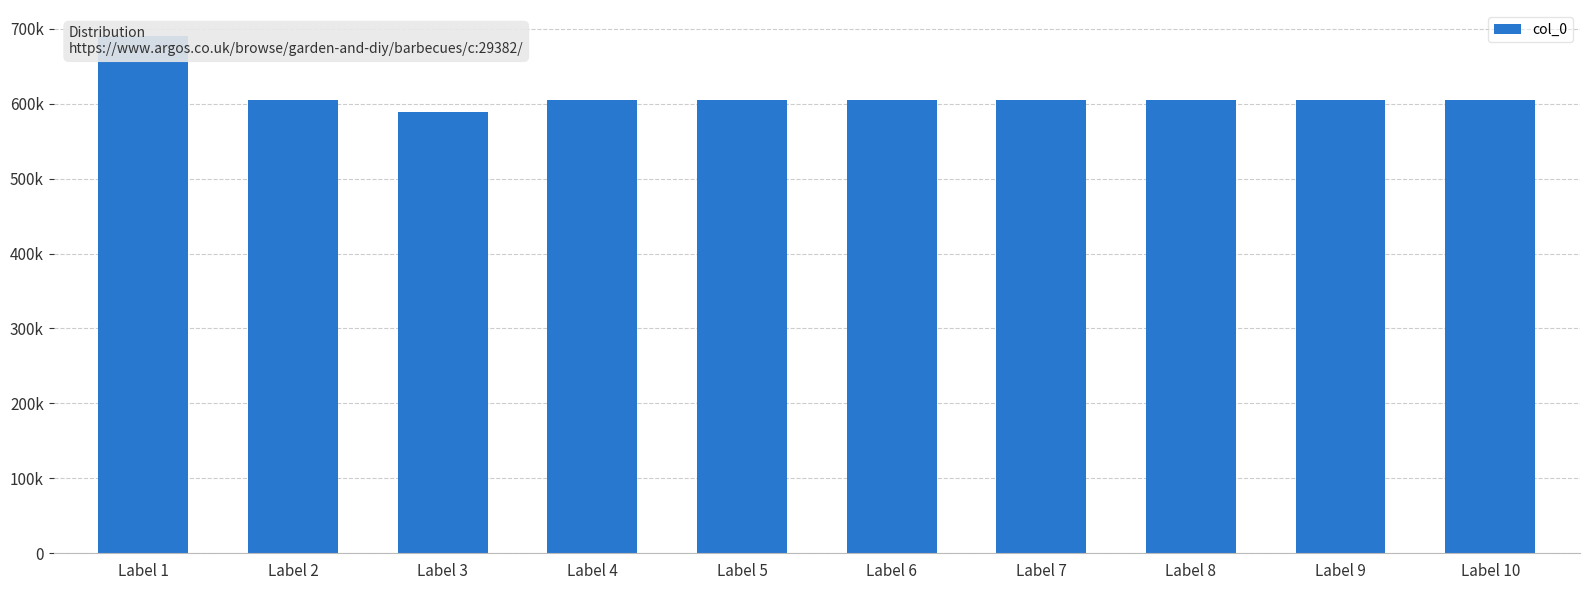

Approximately how many times larger is the value at Label 3 compared to Label 9?

1.0